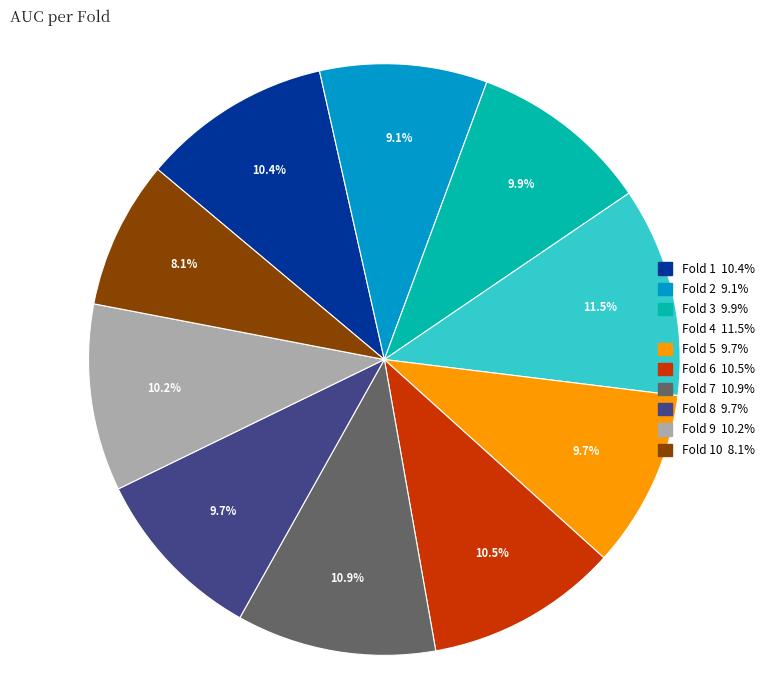

Count the number of slices in the pie.

10